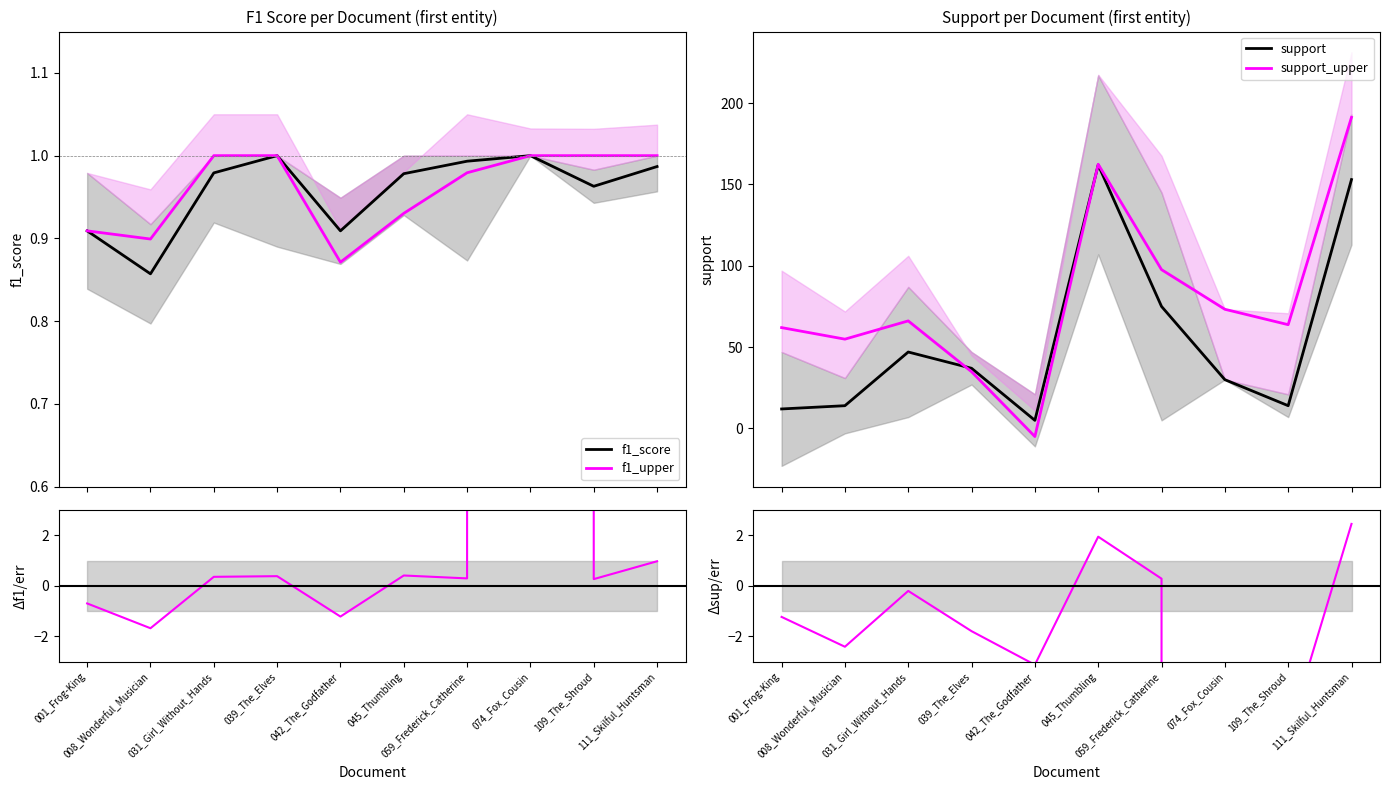

True or false: support has a value of 37.0 at 039_The_Elves.

True